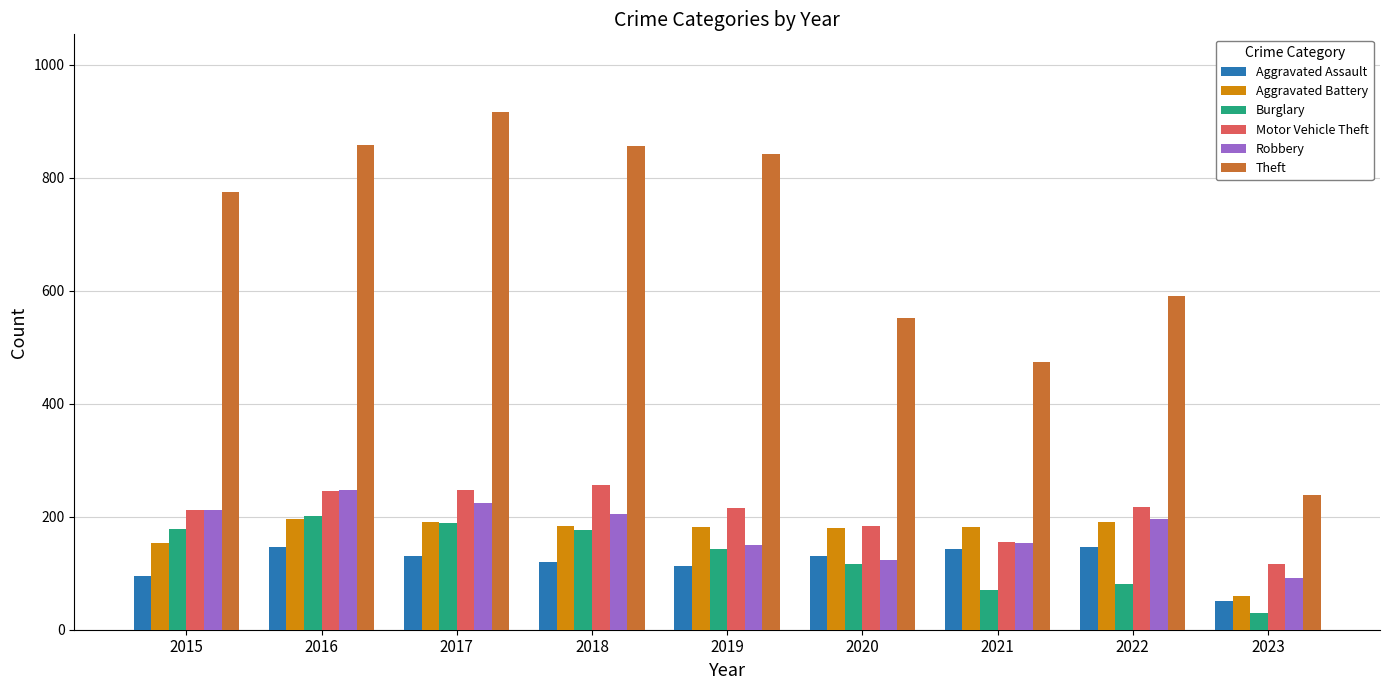

Does the chart contain stacked bars?

No